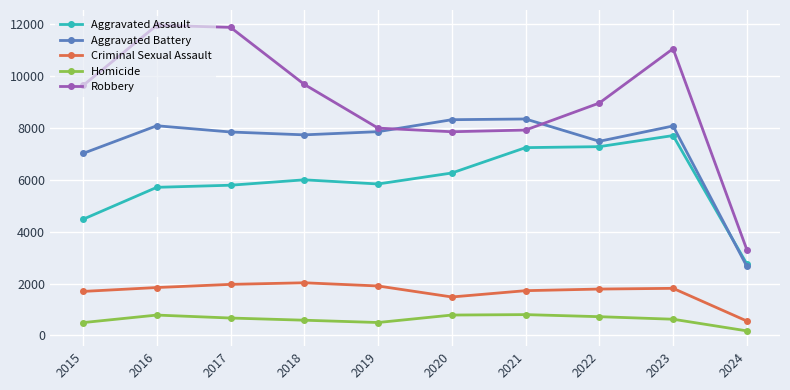

At how many categories does at least one series exceed 1327?

10